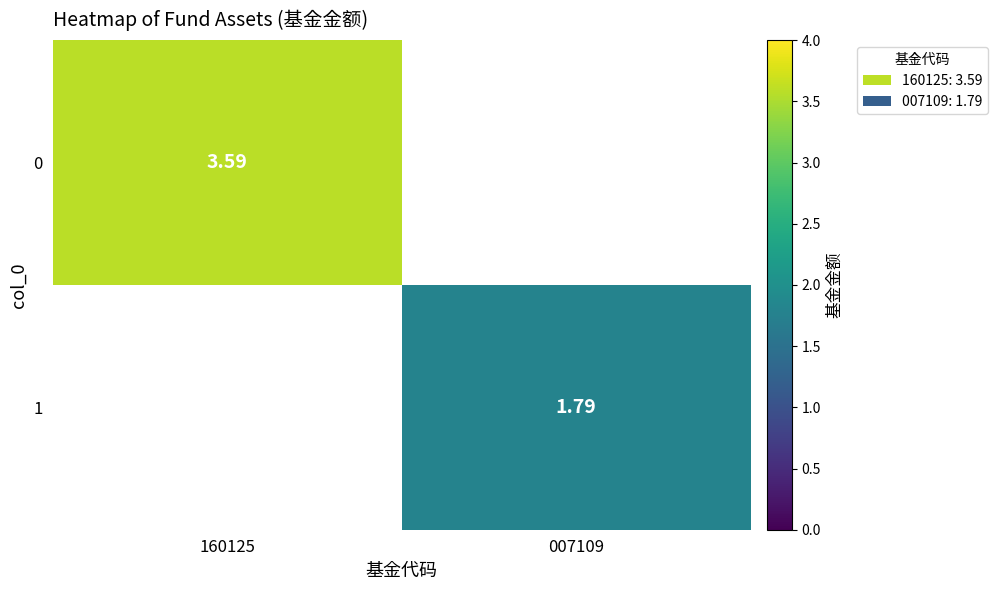

At which label is 0 closest to 3?

160125